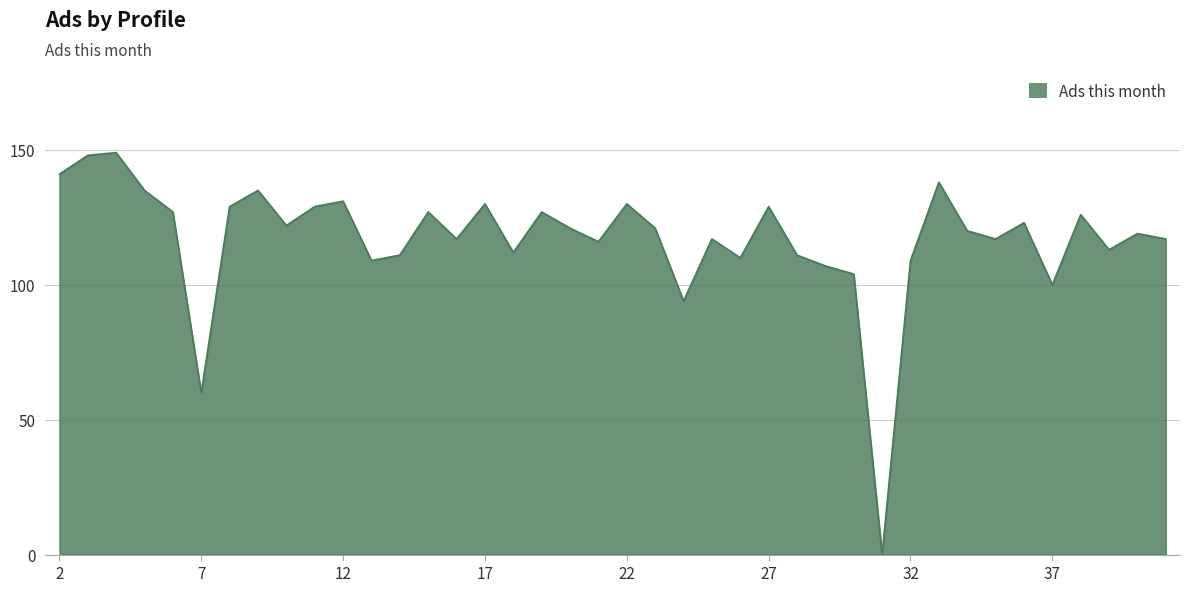

How many lines are shown in the chart?

1